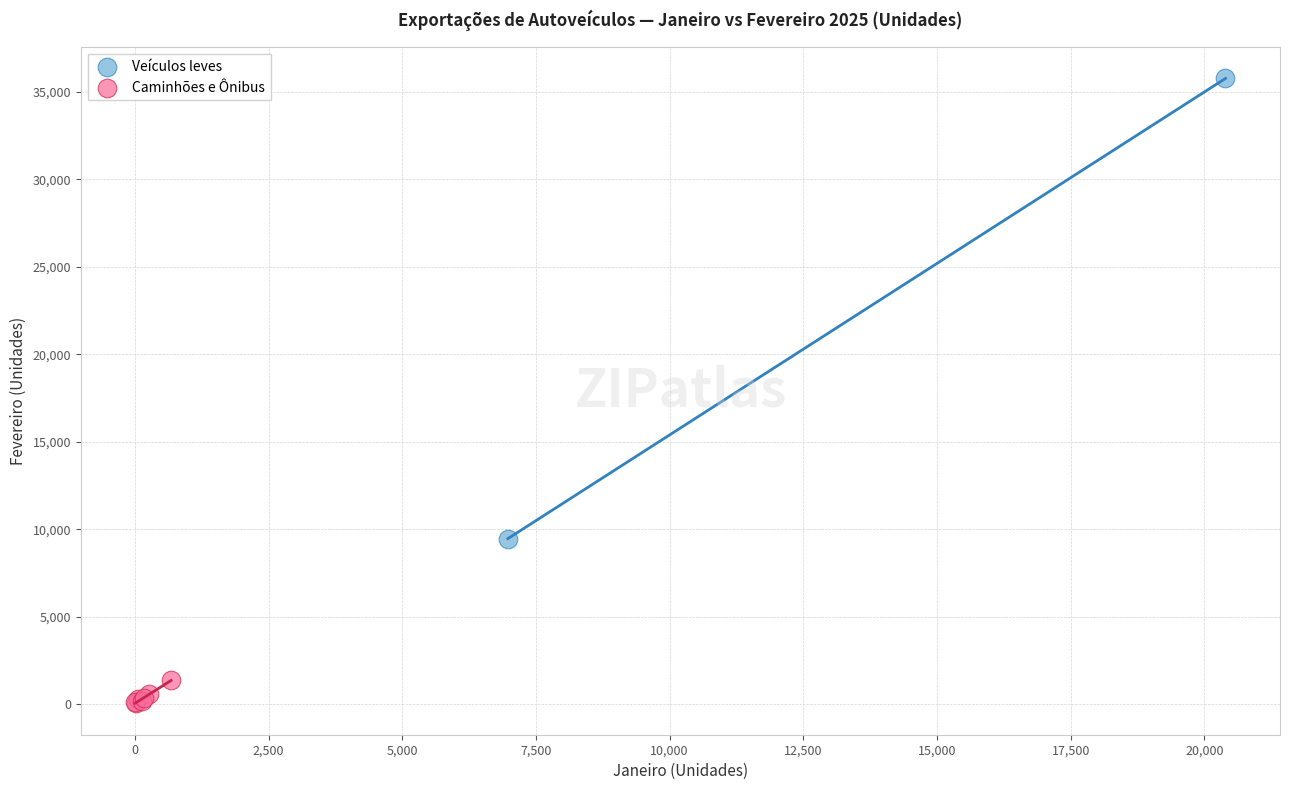

What are all the series names shown in the legend?

Veículos leves, Caminhões e Ônibus